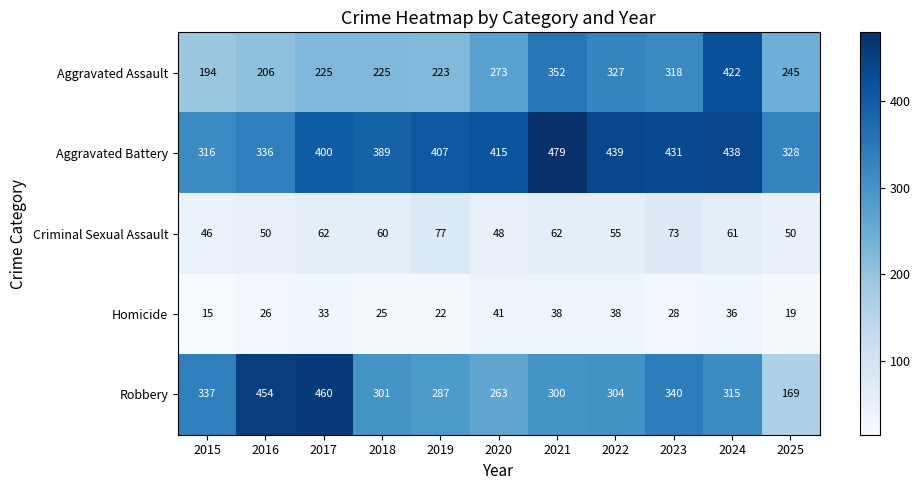

Which category has the lowest value across all series?

2015